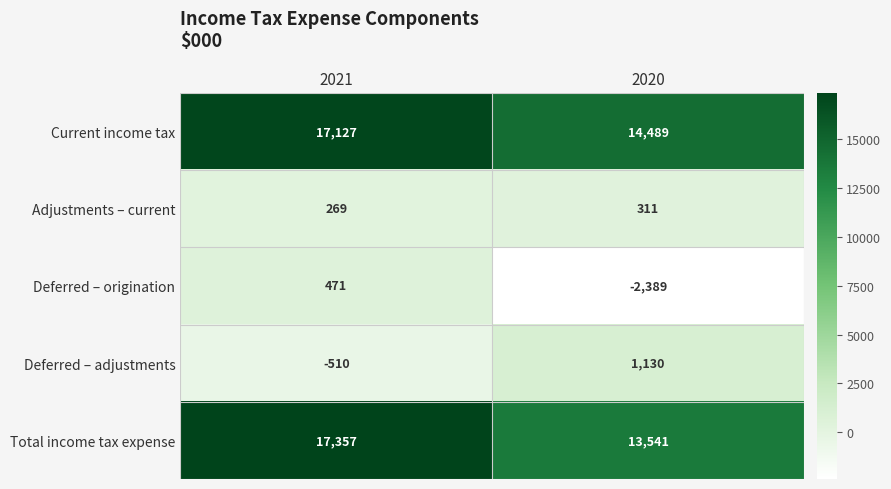

What is the lowest value of the Total income tax expense series?

13541